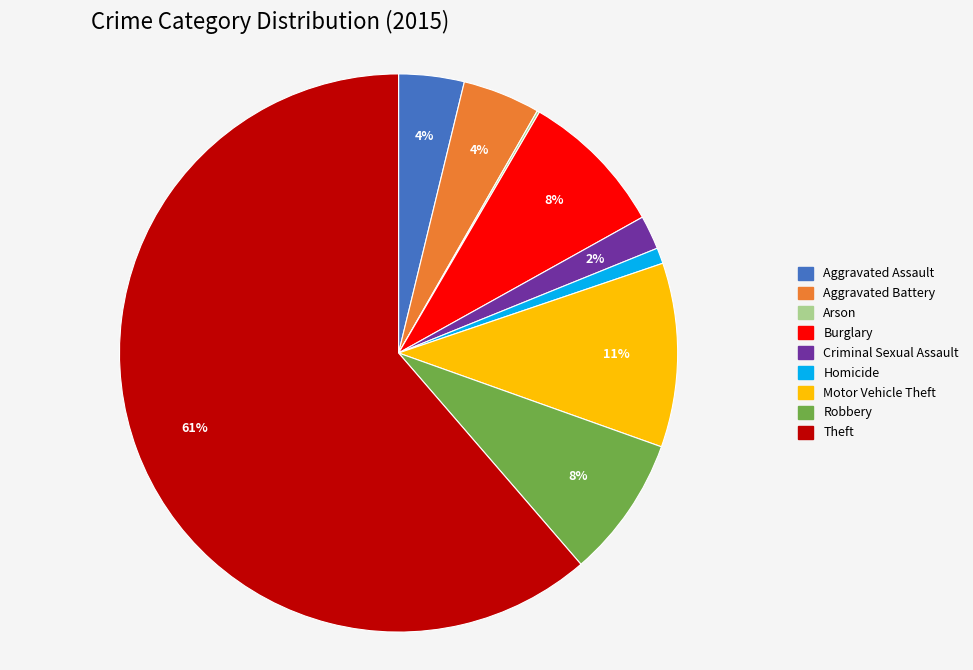

Do Motor Vehicle Theft and Aggravated Assault together represent more than half of the pie?

No